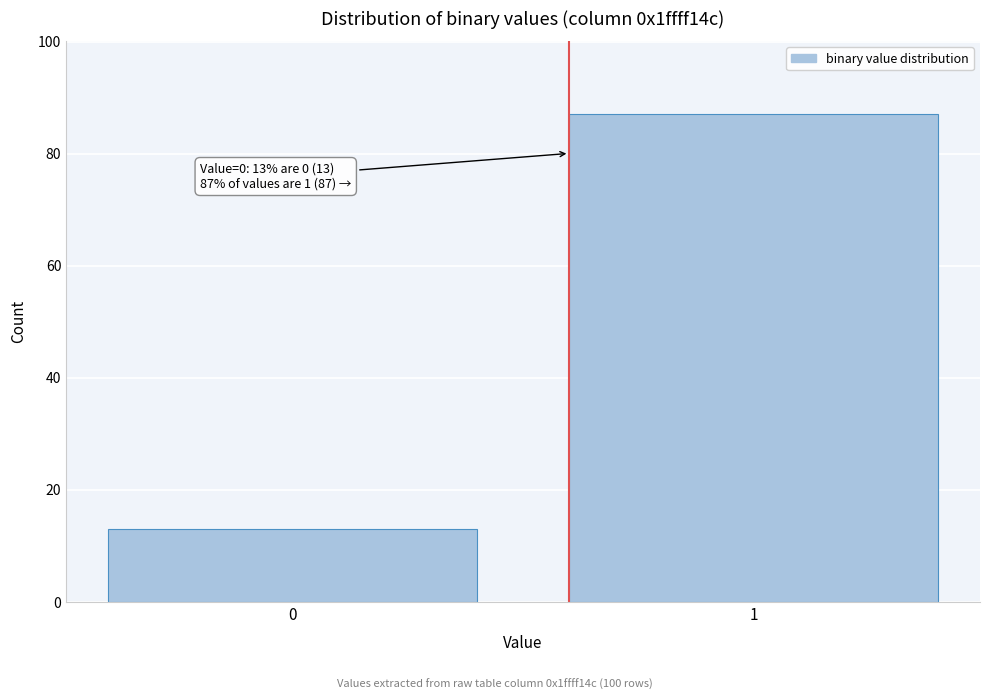

Reading right to left, what are all the values shown in this chart?

87	13